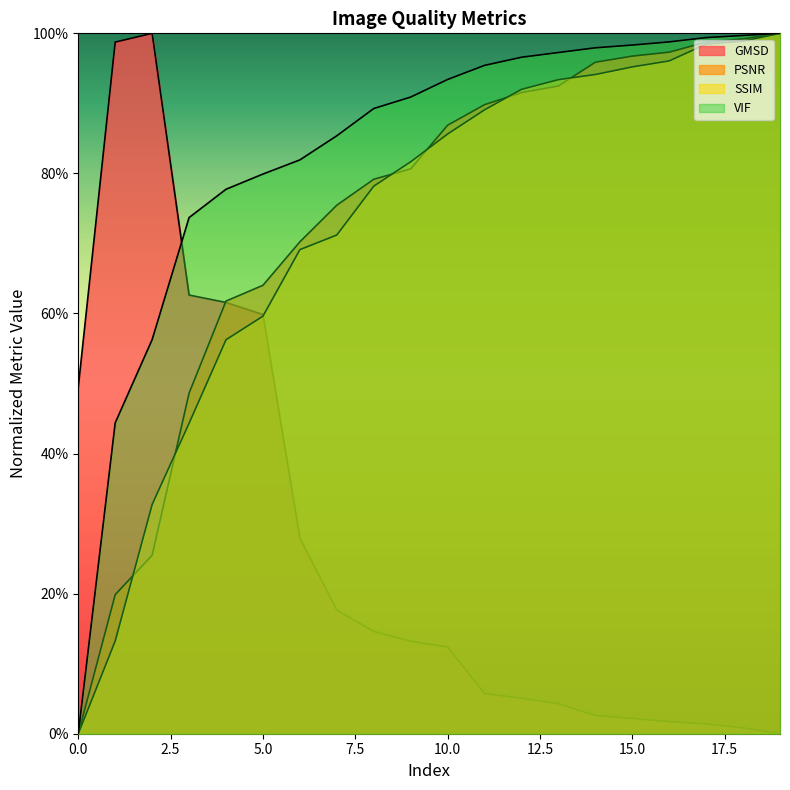

What are all the series names shown in the legend?

GMSD, PSNR, SSIM, VIF